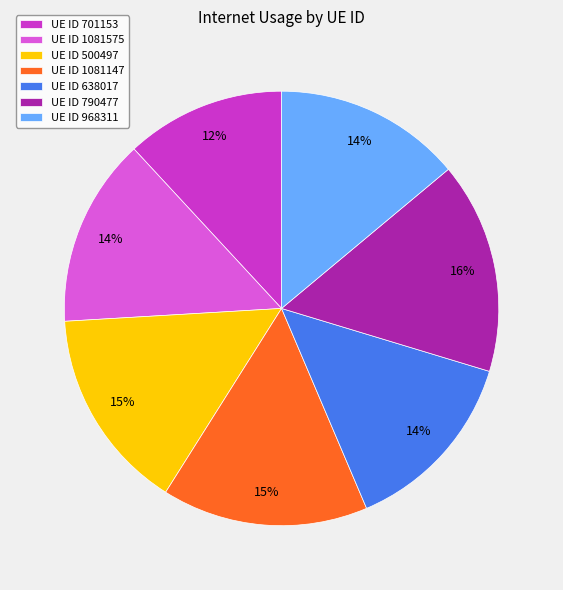

The UE ID 638017 slice represents 21% of the pie. True or false?

False